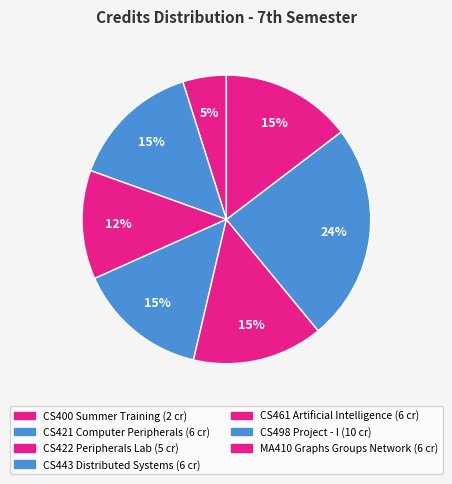

How many segments does this pie chart have?

7